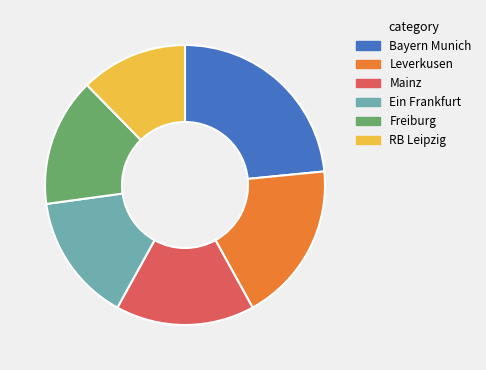

Is the sum of Freiburg and Leverkusen greater than half?

No